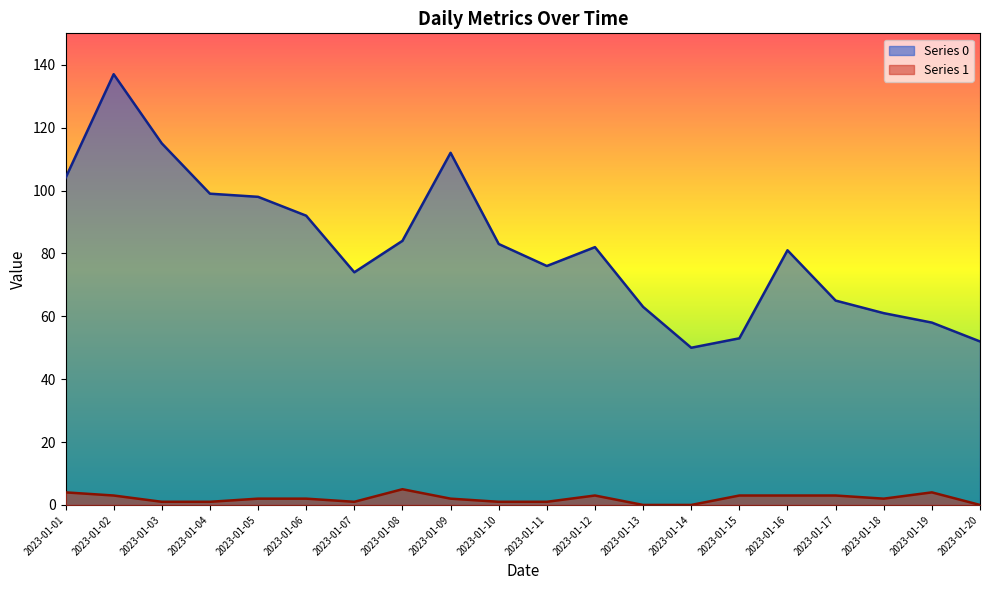

Which category has the highest value in the Series 0 series?

2023-01-02